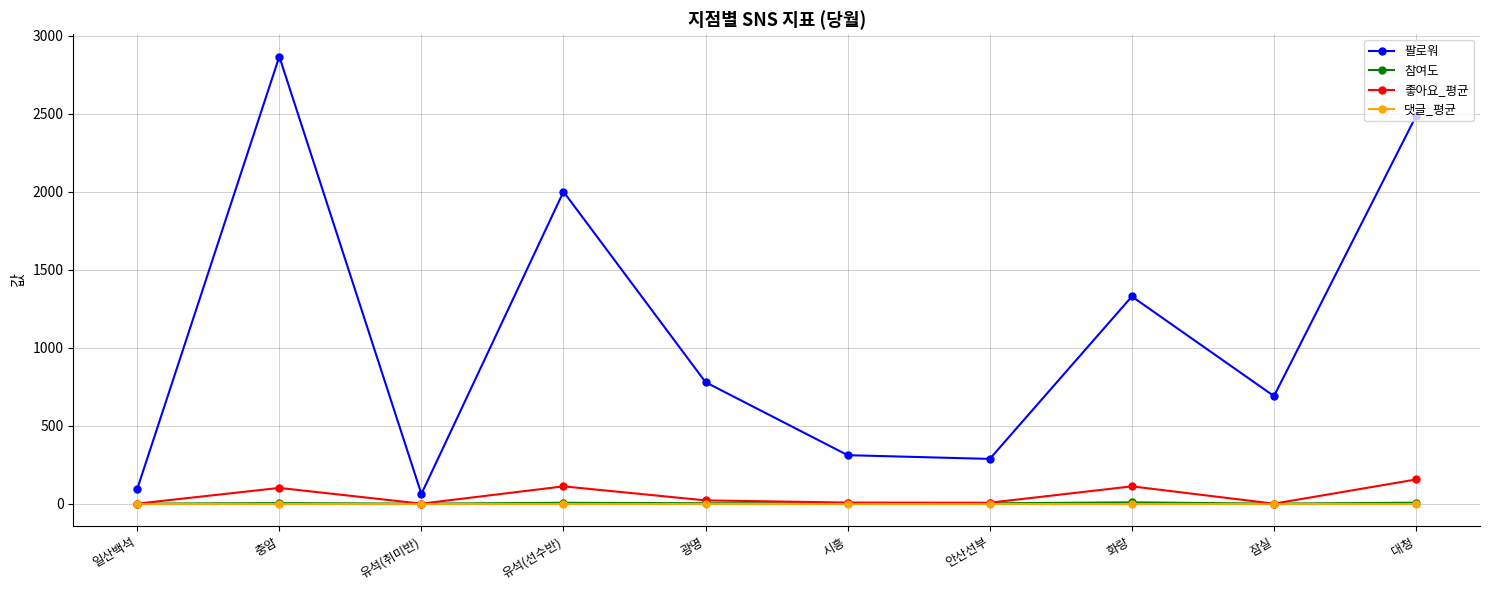

At which label is 팔로워 closest to 1465?

화랑